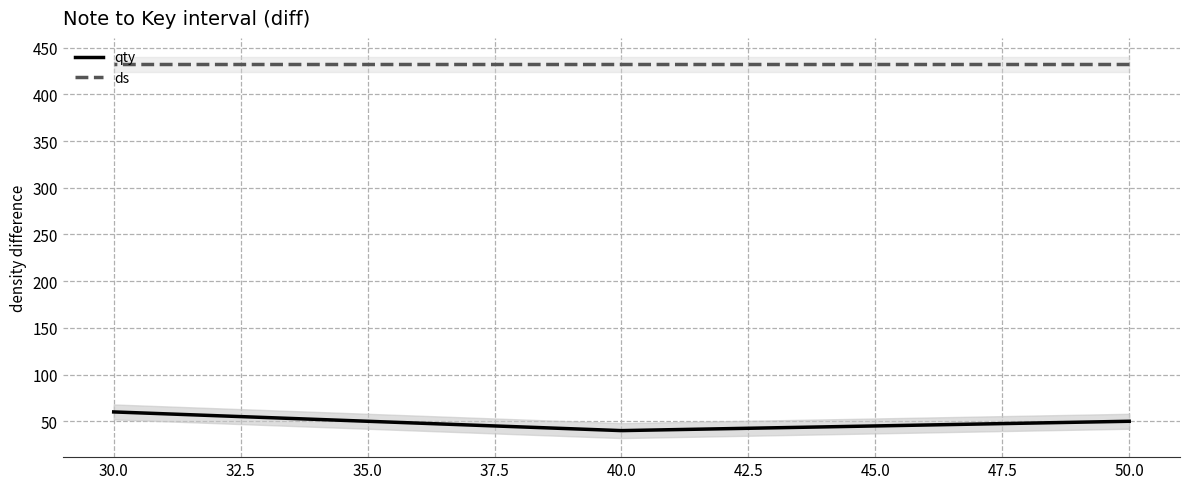

What is the maximum value for qty?

60